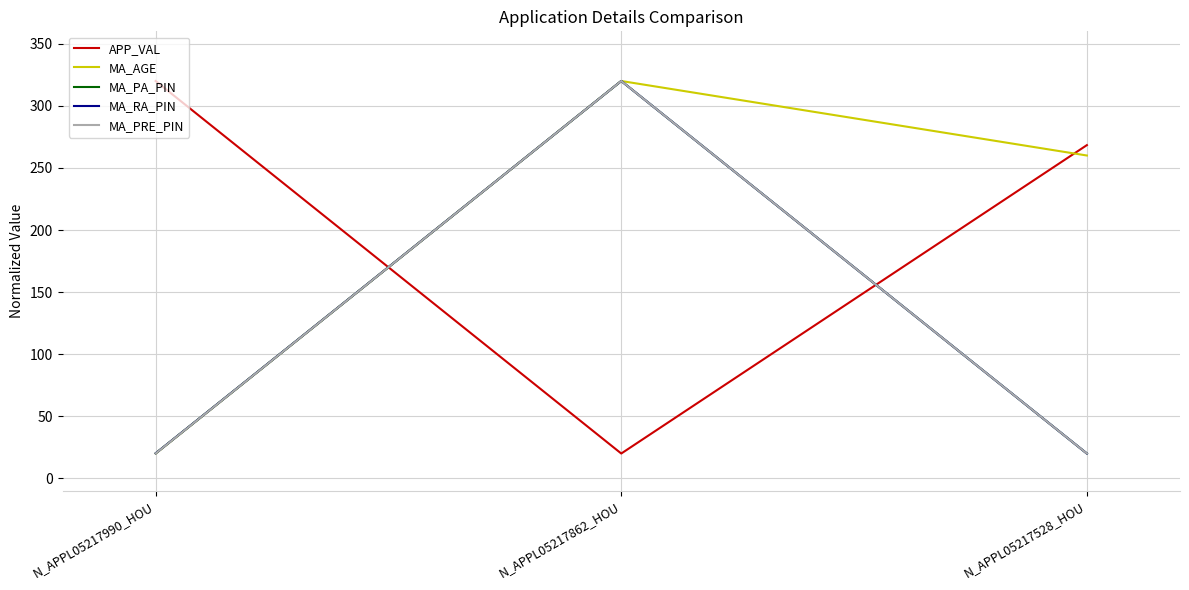

Does the chart display data point markers on the line(s)?

No